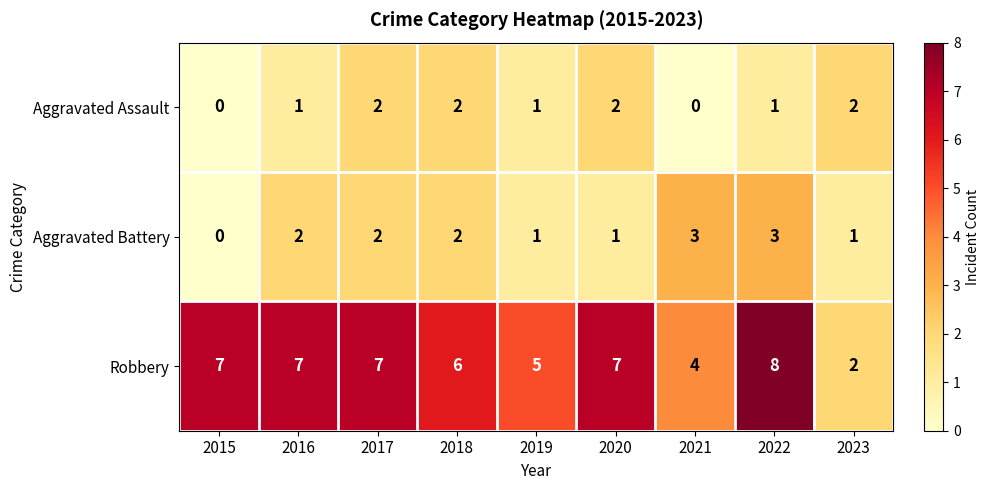

Which series changed the most between 2017 and 2018?

Robbery